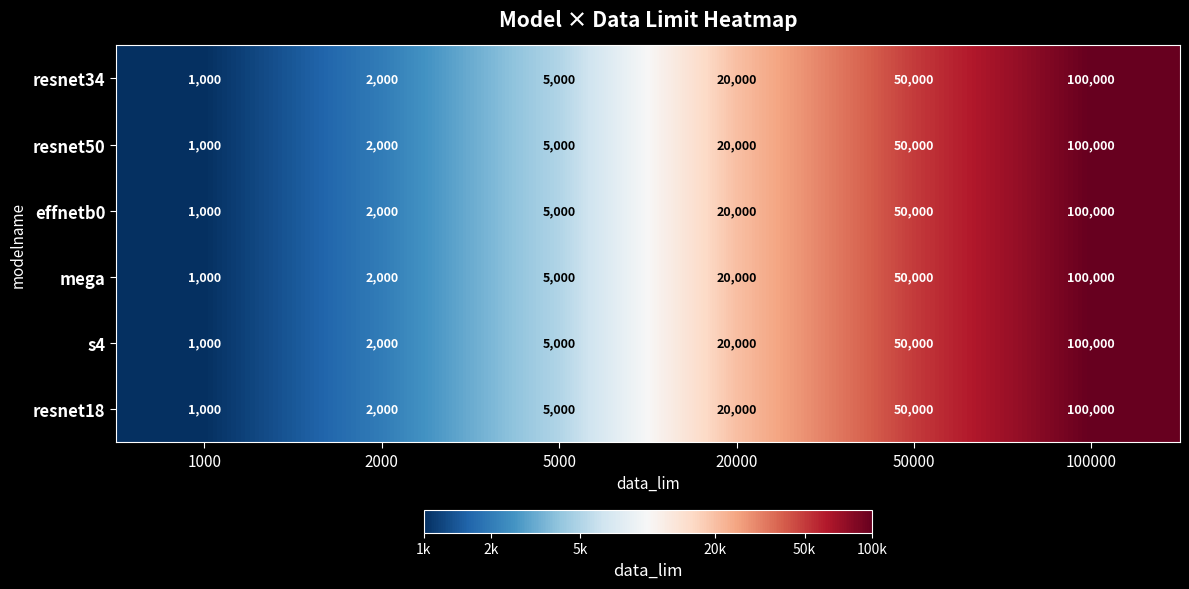

What is the greatest value displayed?

100000